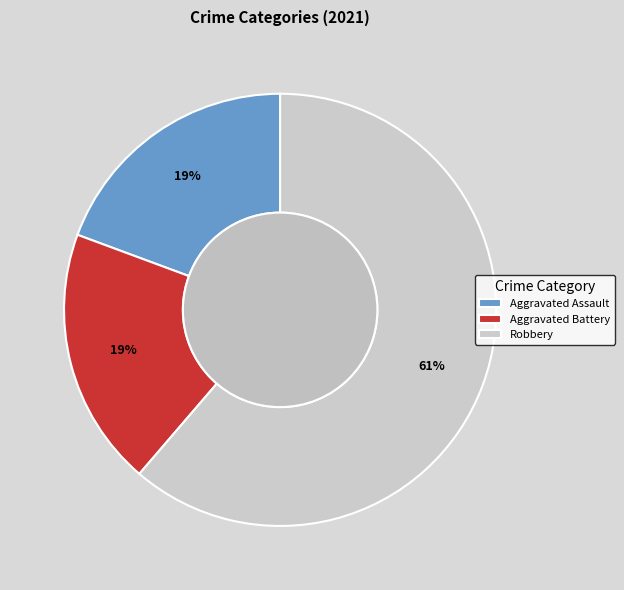

Is there any slice that represents more than half of the pie?

Yes